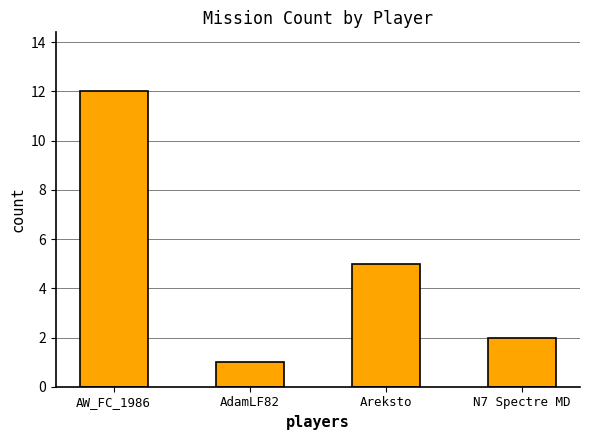

What is the average value?

5